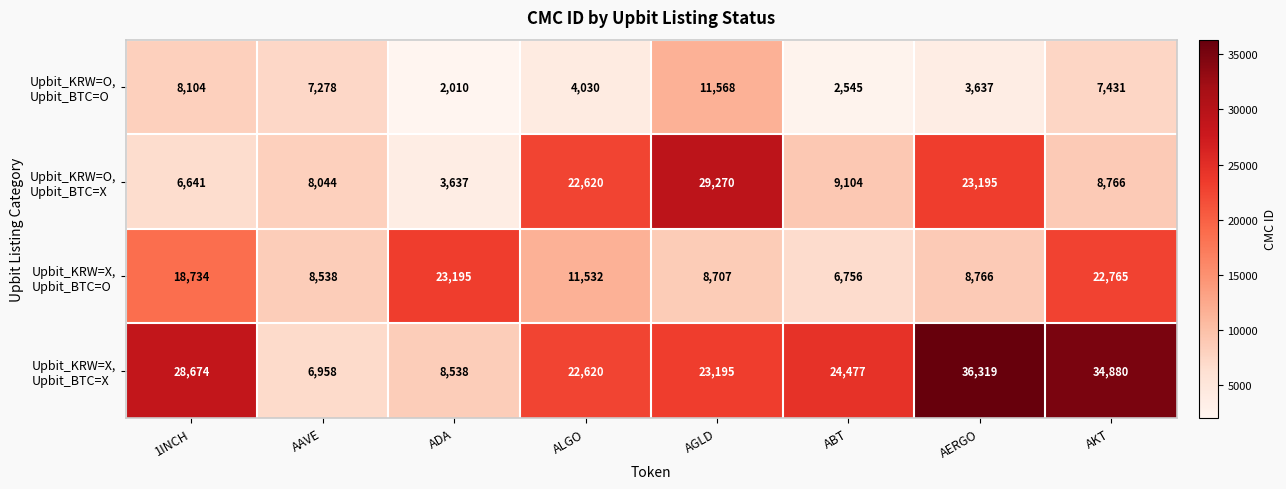

What is the spread (max minus min) of values at 1INCH?

22033